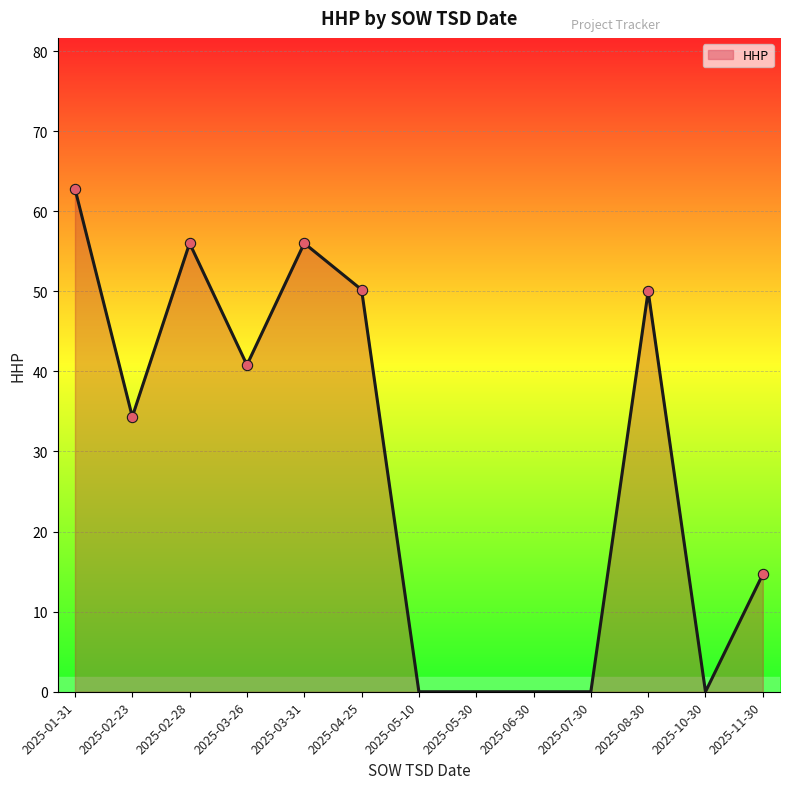

Between 2025-05-10 and 2025-08-30, which is larger?

2025-08-30